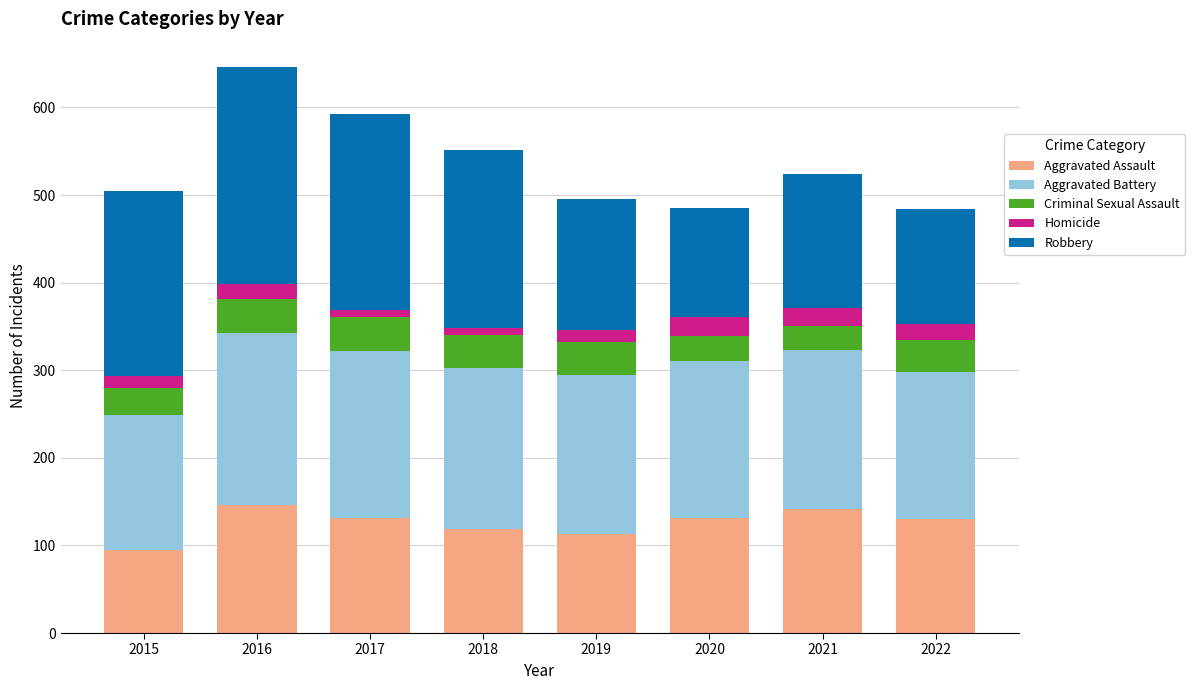

What is the total value across all series at 2019?

496